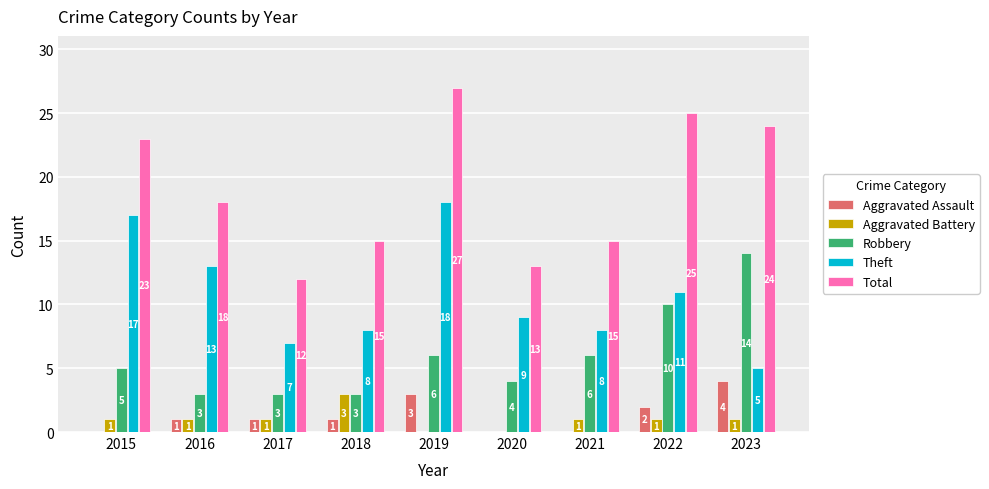

Reading right to left, list all the values displayed in this chart.

Aggravated Assault: 4	2	0	0	3	1	1	1	0
Aggravated Battery: 1	1	1	0	0	3	1	1	1
Robbery: 14	10	6	4	6	3	3	3	5
Theft: 5	11	8	9	18	8	7	13	17
Total: 24	25	15	13	27	15	12	18	23